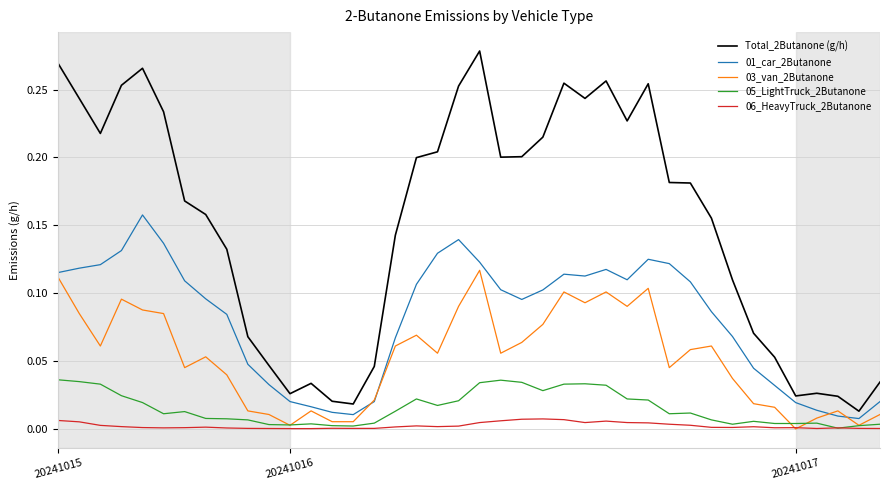

Which series has the largest range (max minus min)?

Total_2Butanone (g/h)